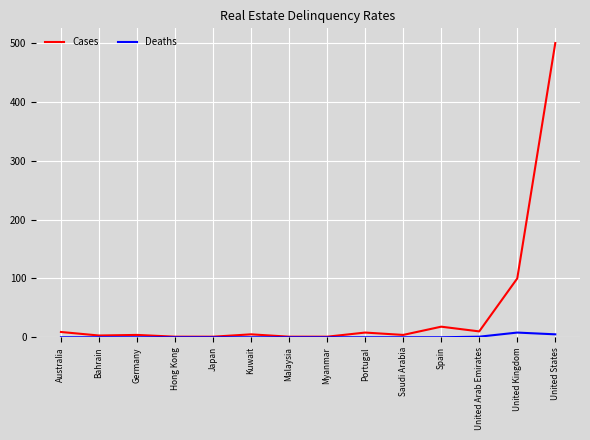

The value of Cases at United States is 741. True or false?

False